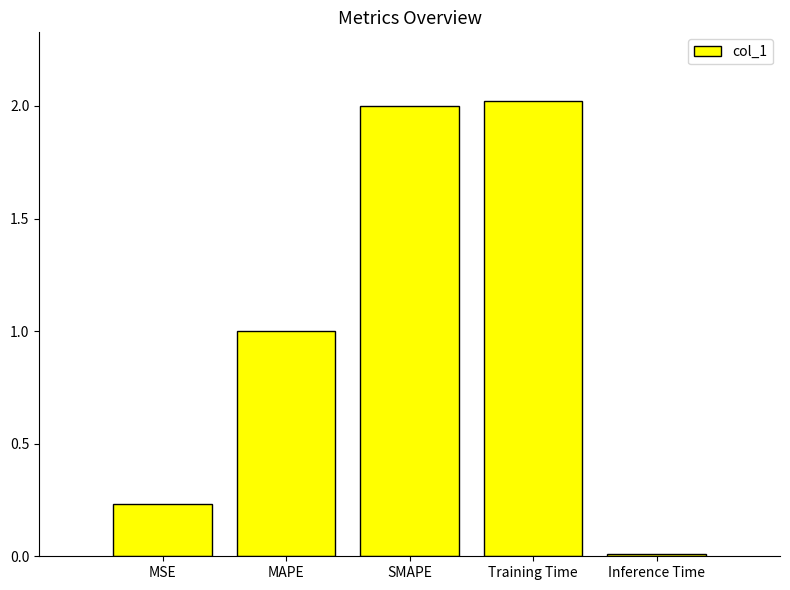

Count the number of values greater than 1.

3